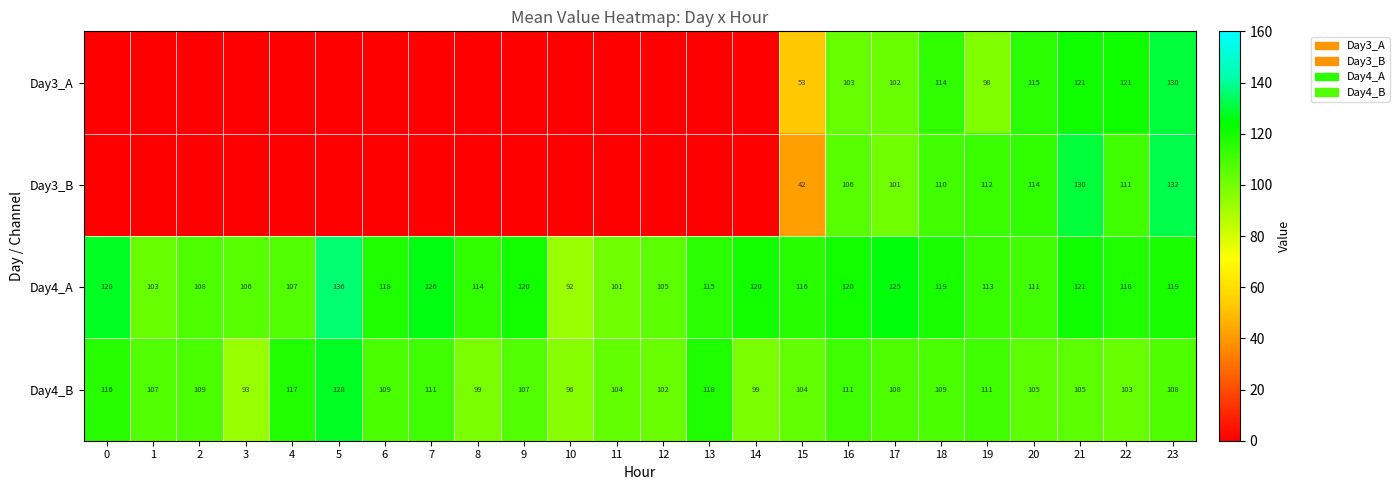

At 15, list the series in order from largest to smallest.

Day4_A, Day4_B, Day3_A, Day3_B